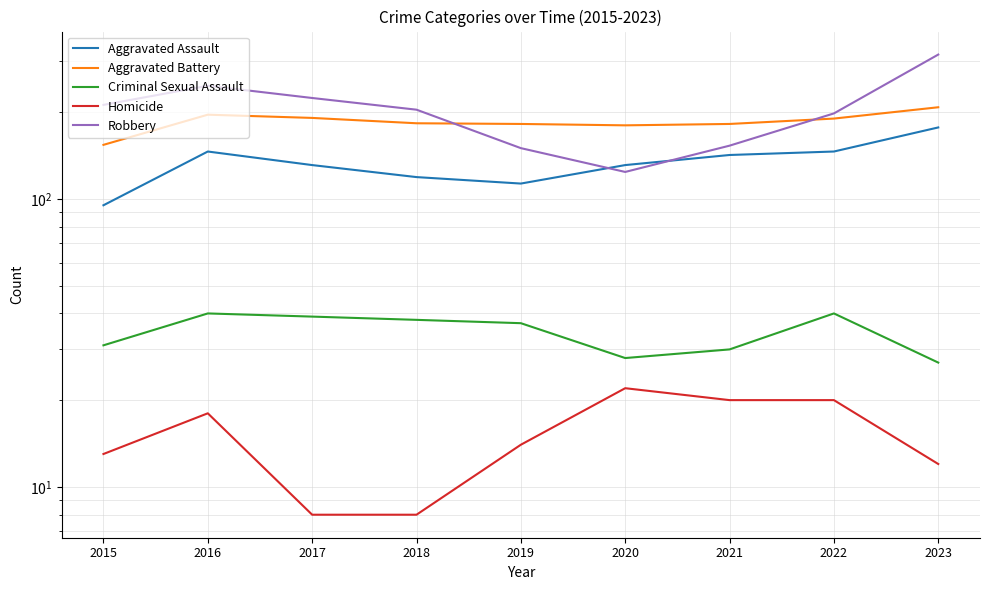

Is it true that Homicide equals 12 at 2023?

True